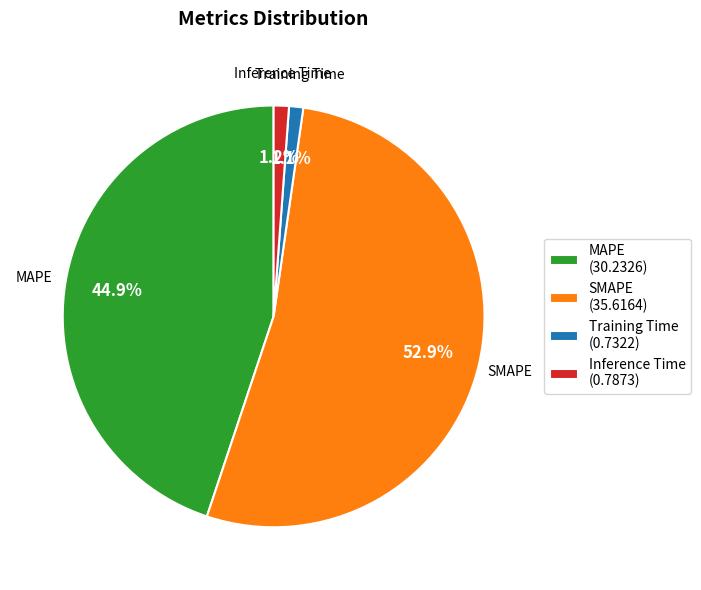

To the nearest percent, what is the combined percentage of Training Time and Inference Time?

2%